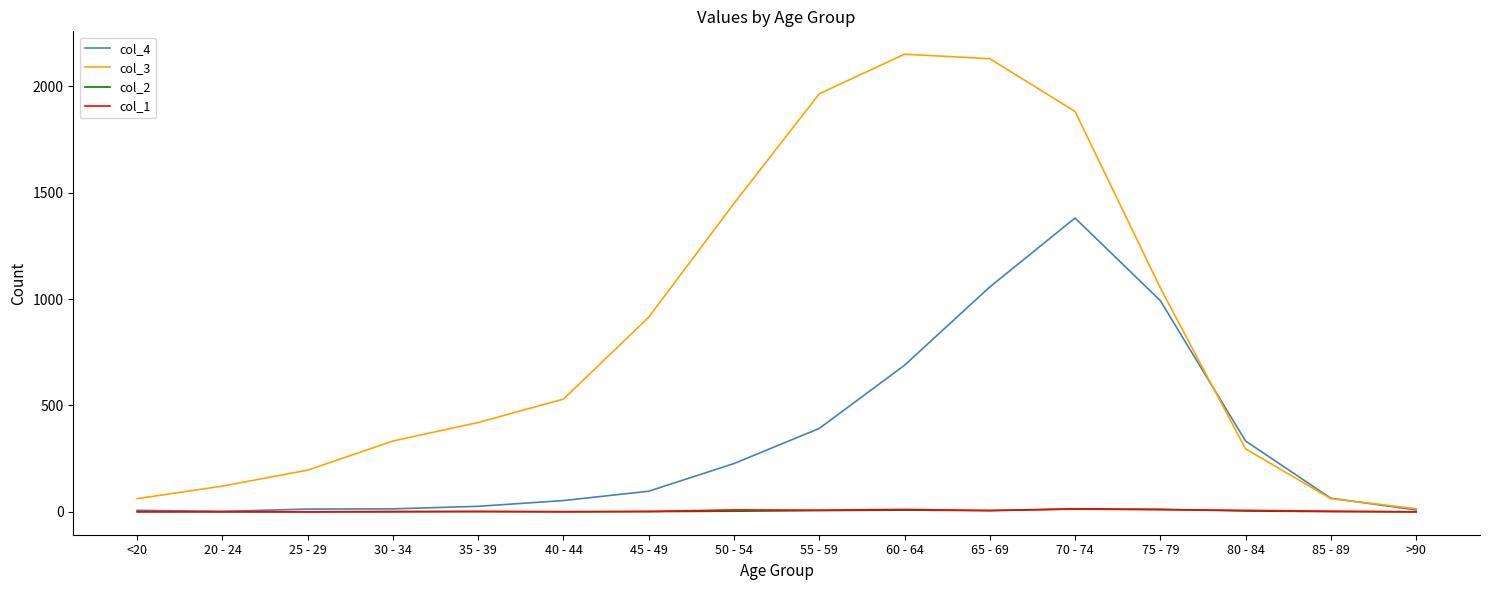

Which series has the largest total across all categories?

col_3